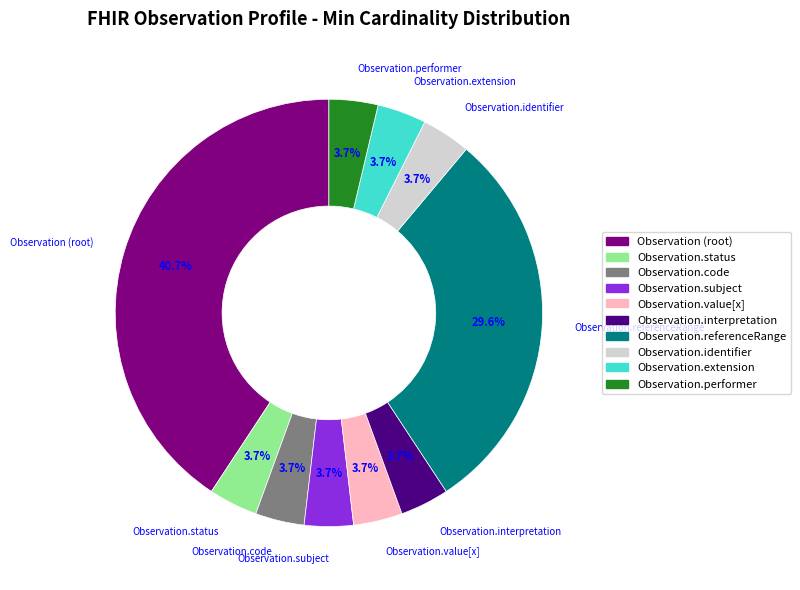

Is there a majority slice in this chart?

No